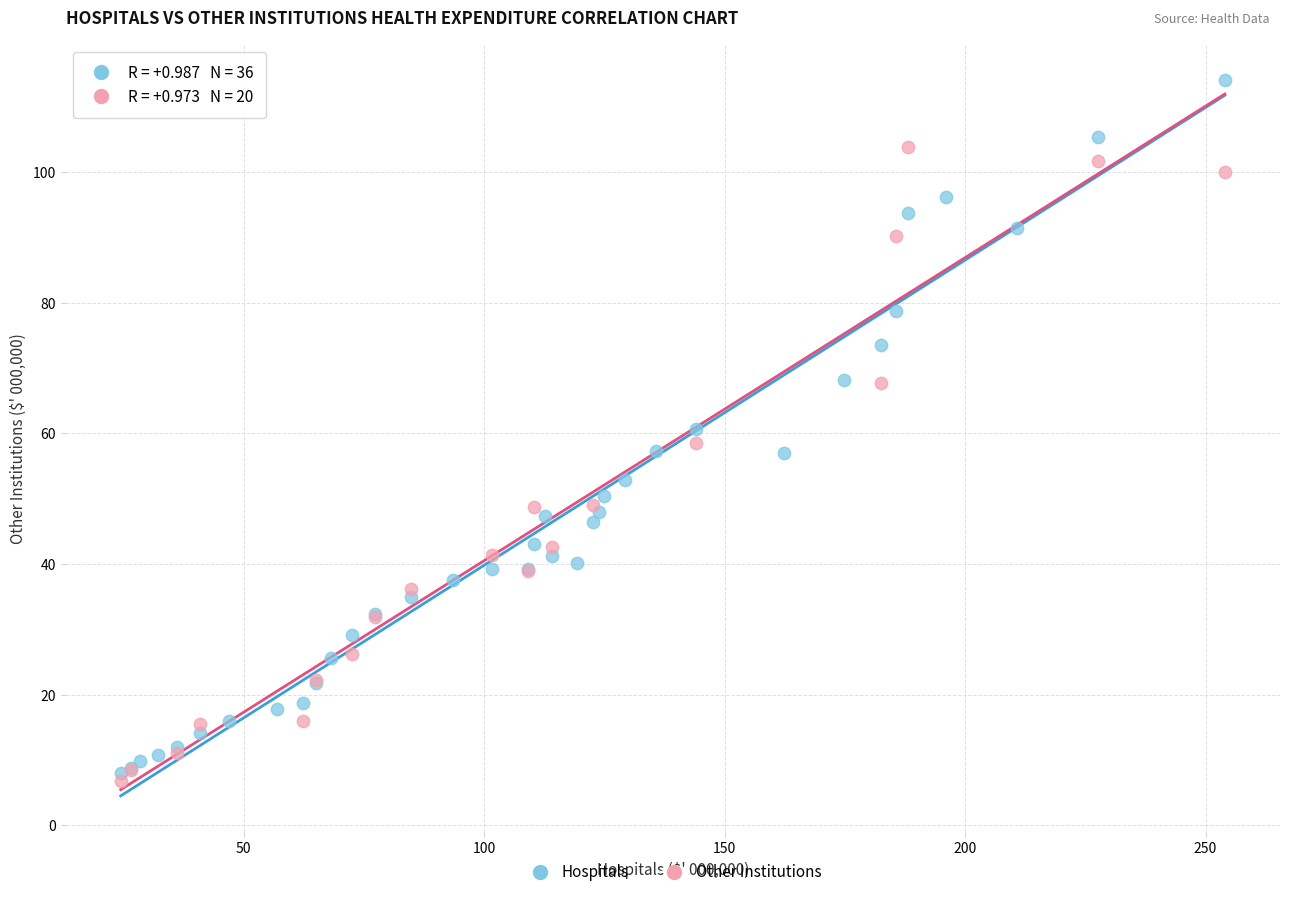

Which series contains the highest Y value?

Hospitals